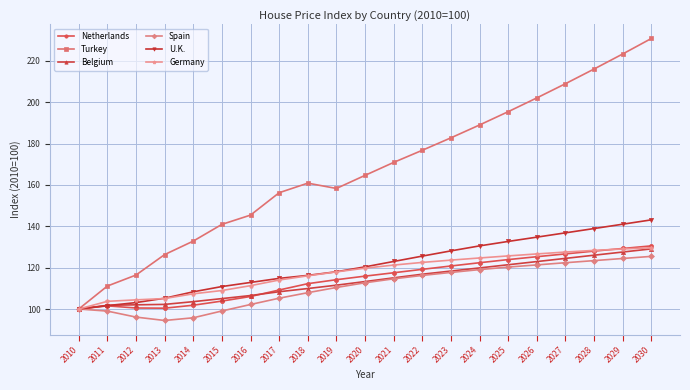

The Netherlands series shows 170.7 at 2017. True or false?

False